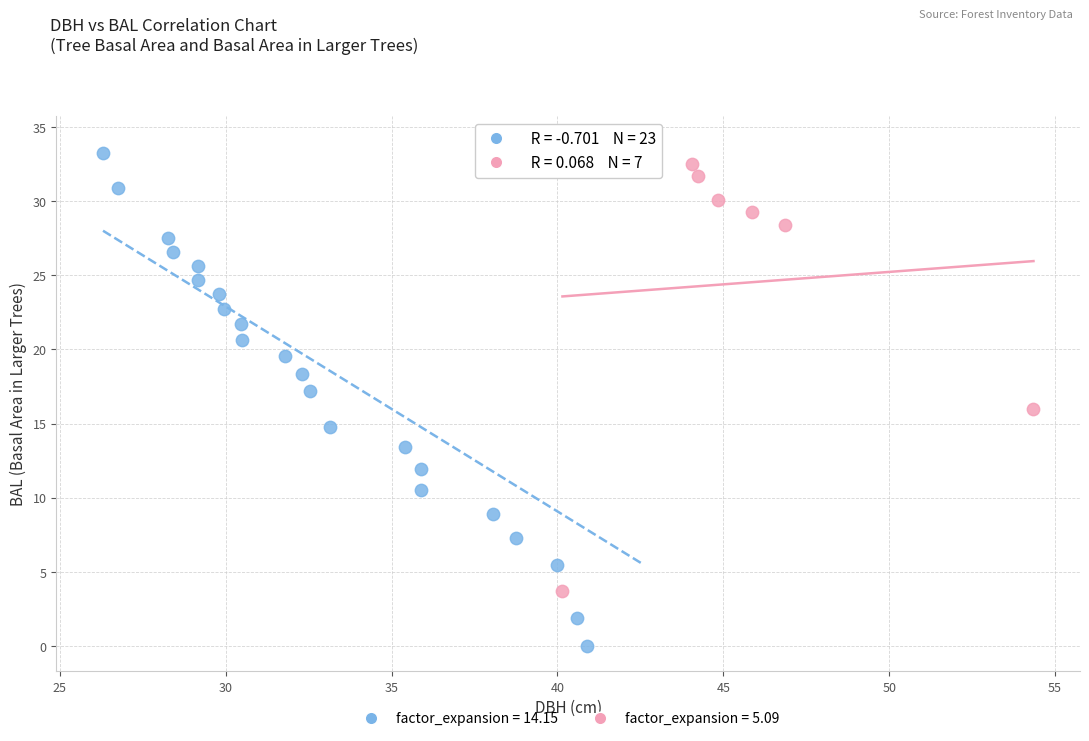

What are all the series names shown in the legend?

factor_expansion = 14.15, factor_expansion = 5.09